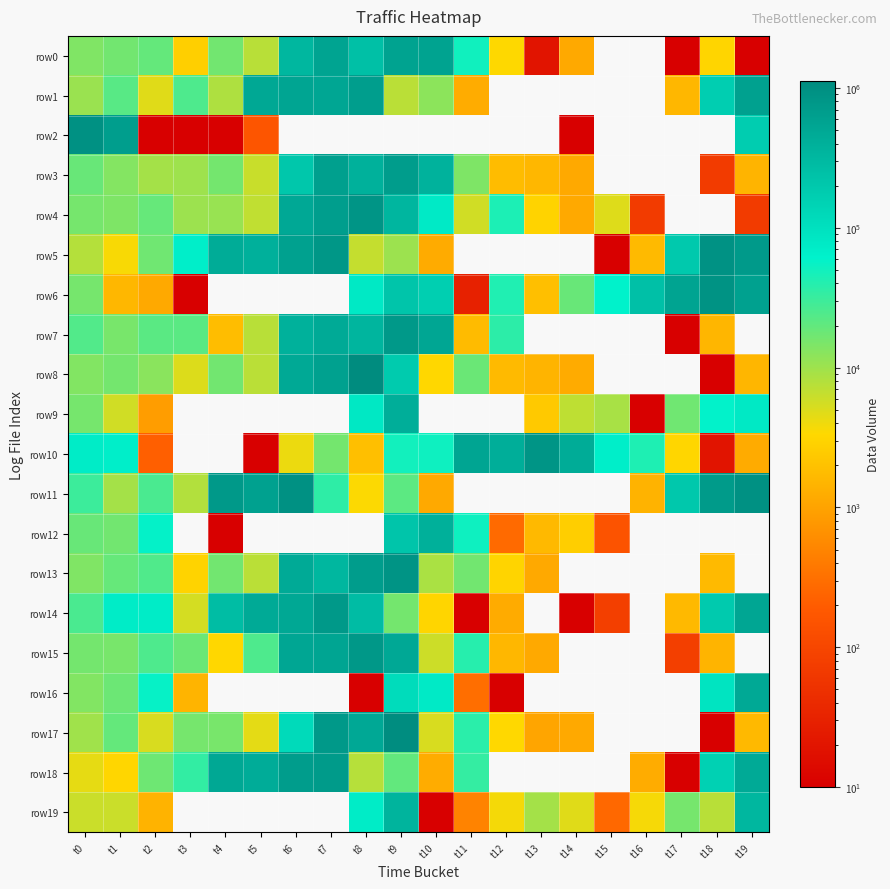

Rank the series at t18 from highest to lowest value.

row5, row6, row11, row14, row1, row18, row16, row9, row19, row0, row13, row7, row15, row3, row10, row8, row17, row2, row4, row12